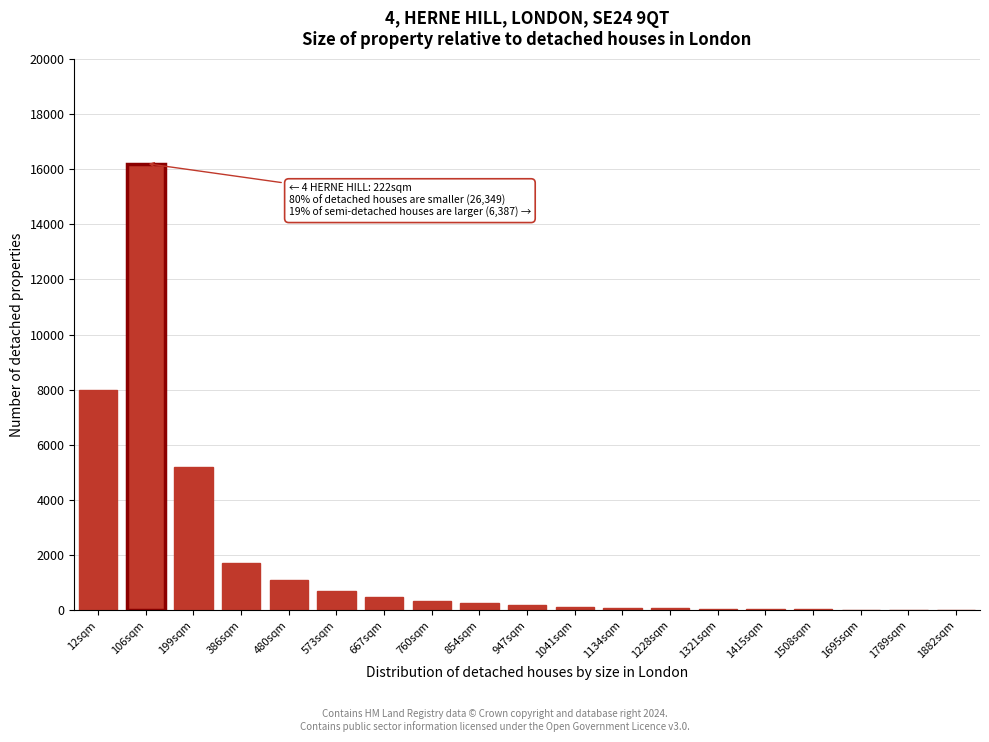

True or false: the data shows 70 at 1228sqm.

True